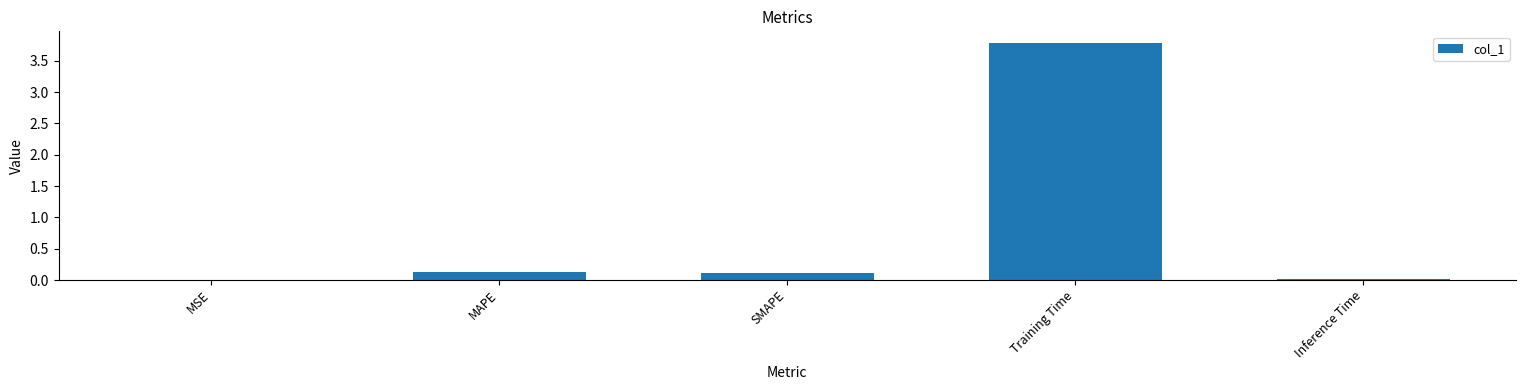

What is the sum of all values?

4.0